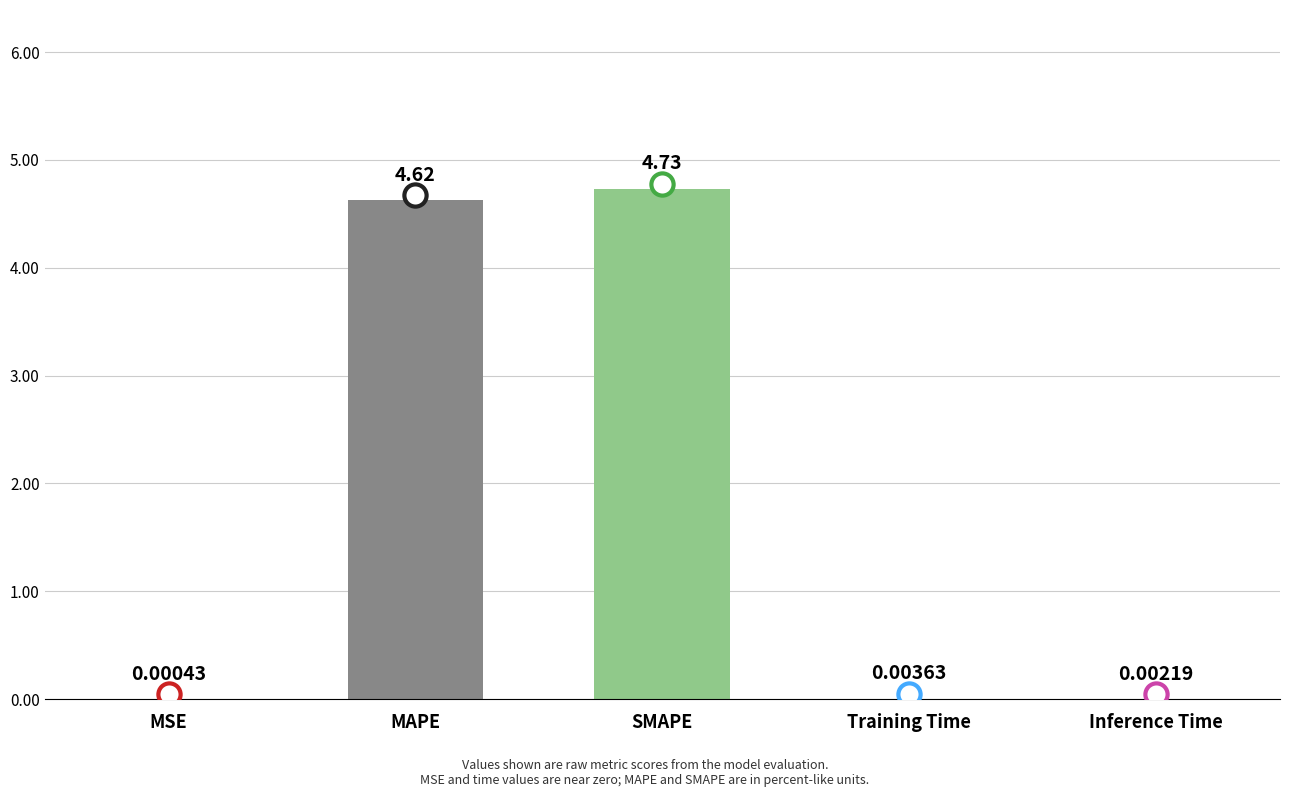

At which category does the chart reach its peak across all series?

SMAPE